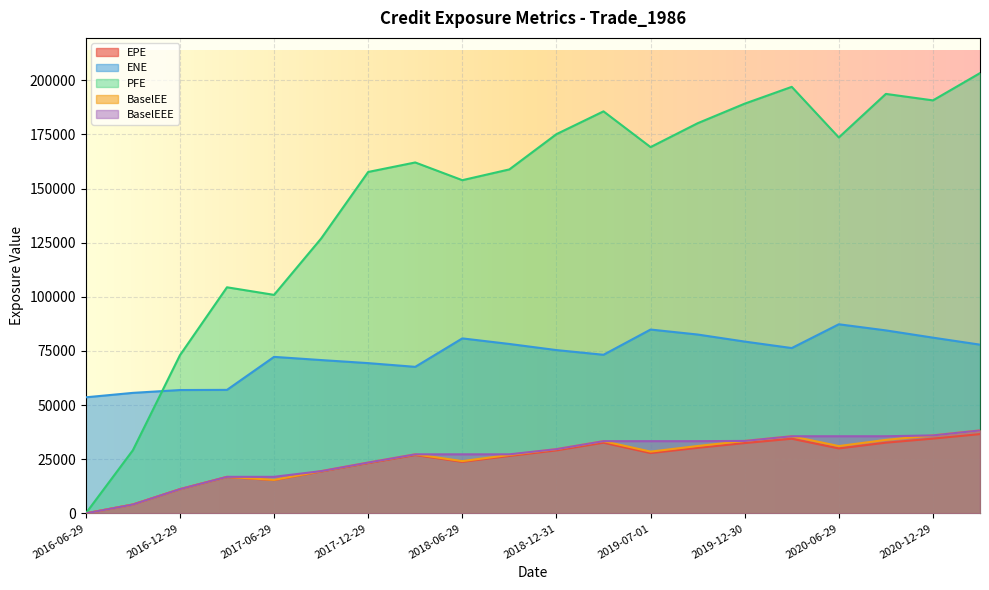

What are all the series names shown in the legend?

EPE, ENE, PFE, BaselEE, BaselEEE